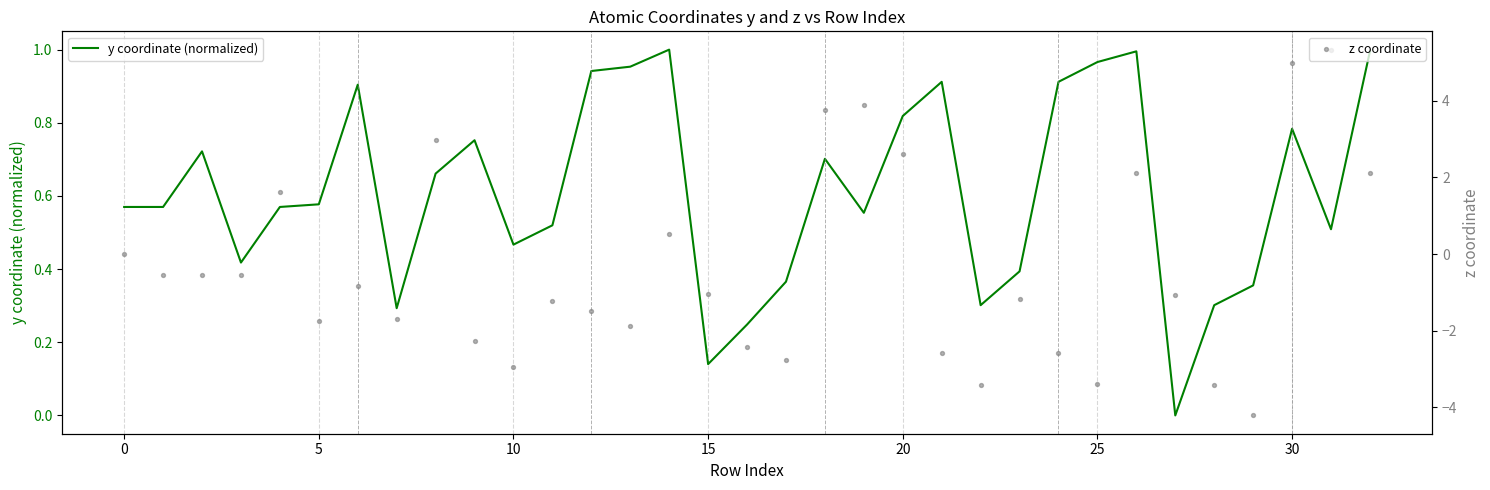

What is the total value across all series at 17?

-2.4